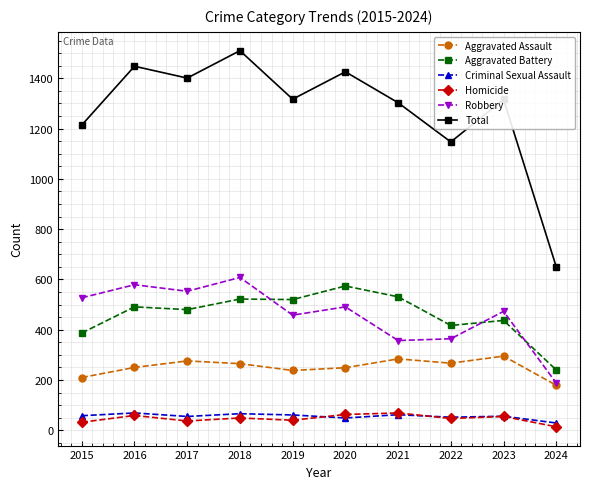

What are all the series names shown in the legend?

Aggravated Assault, Aggravated Battery, Criminal Sexual Assault, Homicide, Robbery, Total